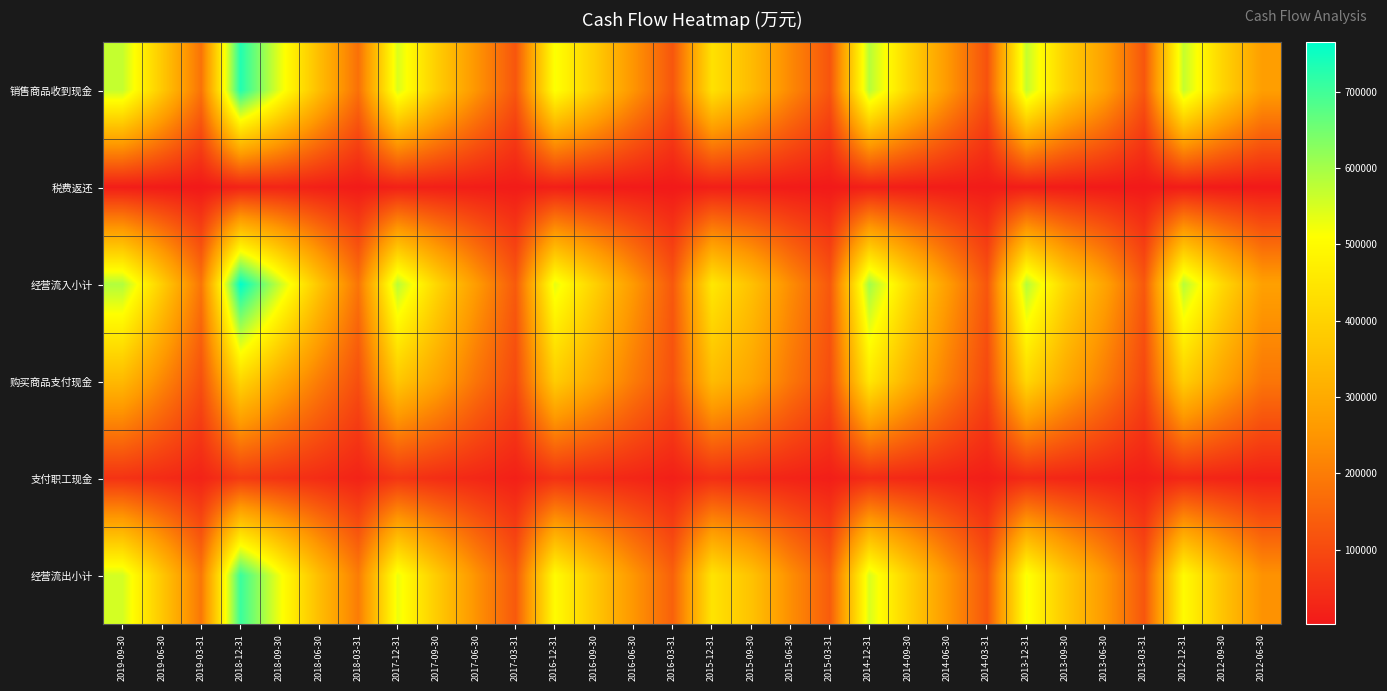

Which category has the highest value across all series?

2018-12-31